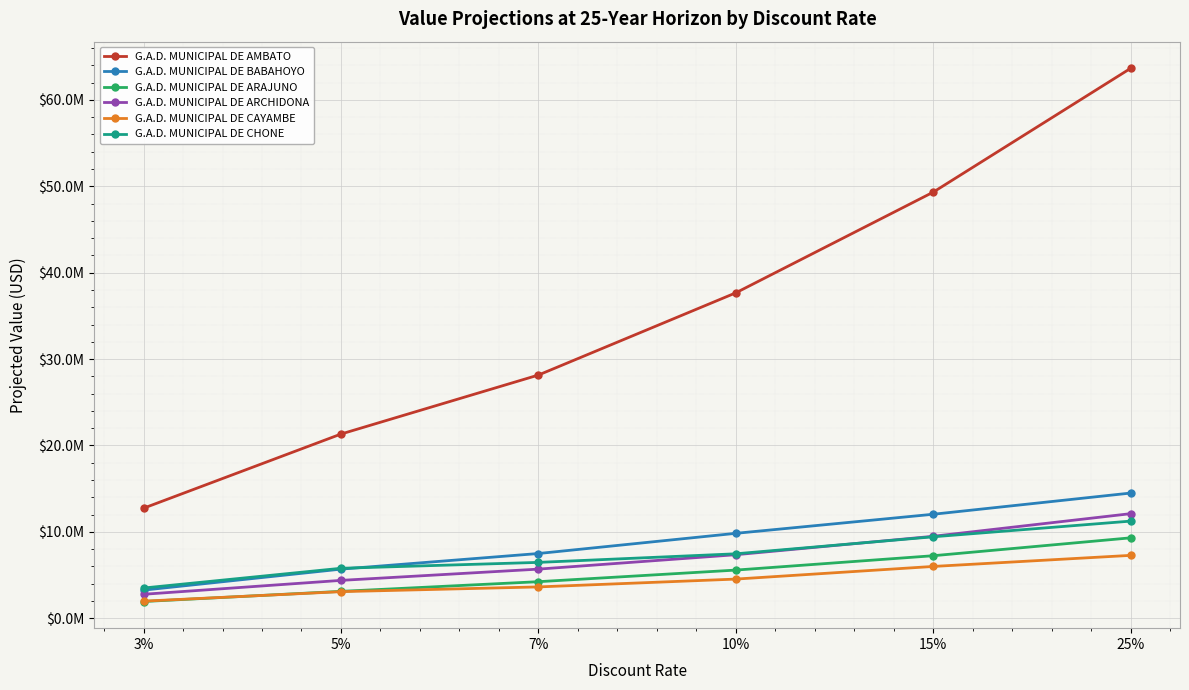

What is the value of the G.A.D. MUNICIPAL DE CAYAMBE point at the 2nd from the left?

3071545.0